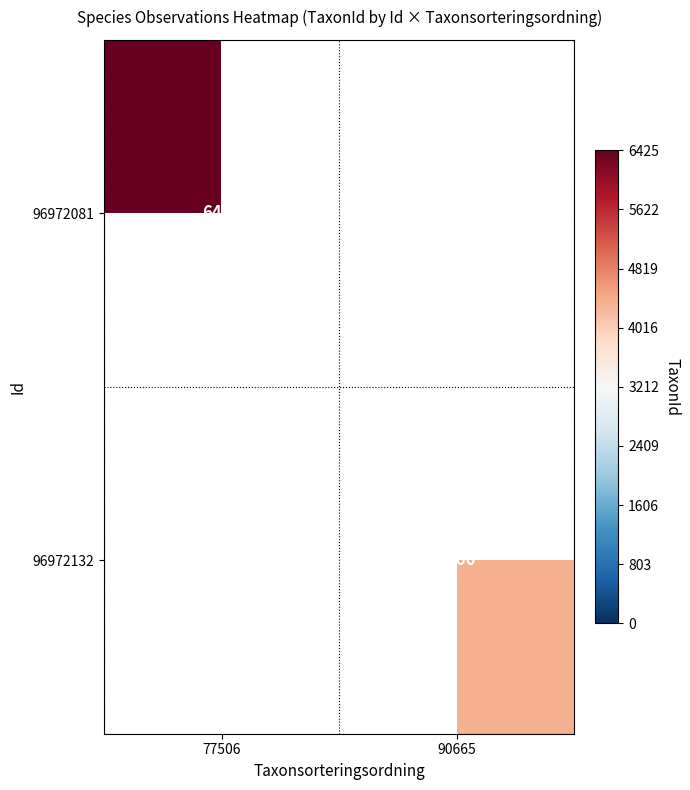

Which category has the lowest value across all series?

90665